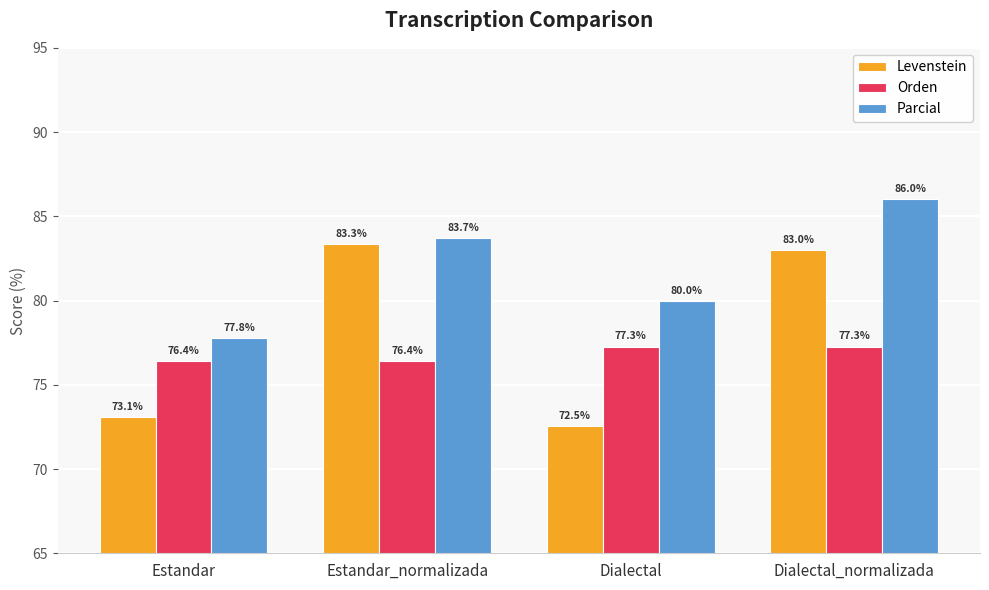

How many bars are there in total?

12